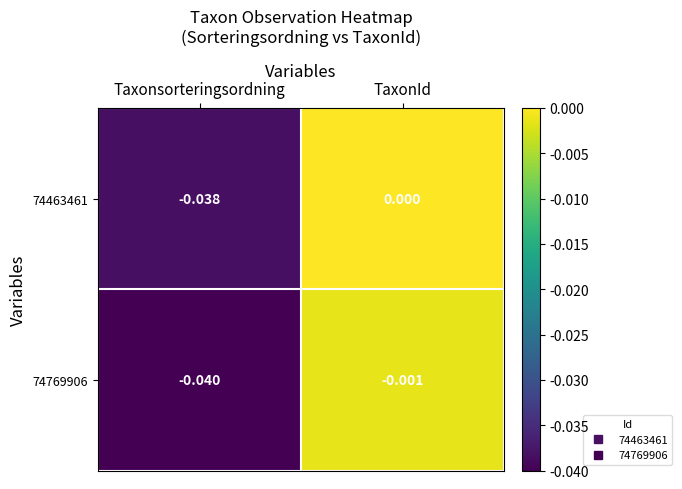

List the labels in order of 74769906 value, largest first.

TaxonId, Taxonsorteringsordning